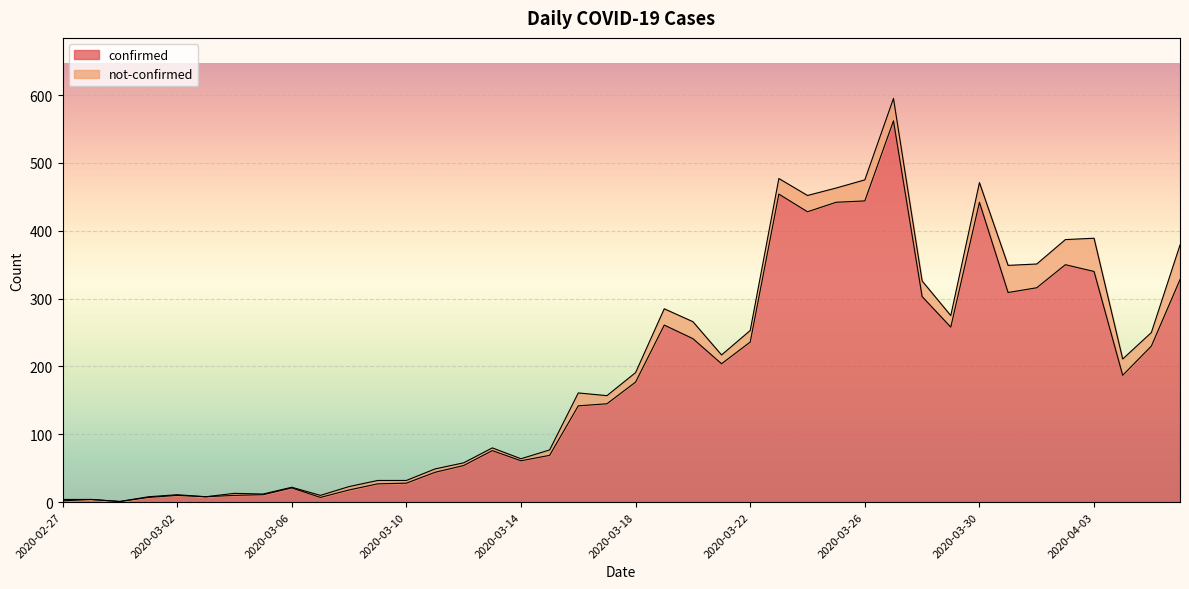

How many points are lower than both their immediate neighbors (excluding endpoints)?

9